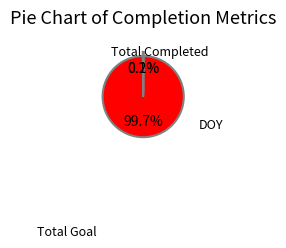

True or false: DOY accounts for 11% of the total.

False